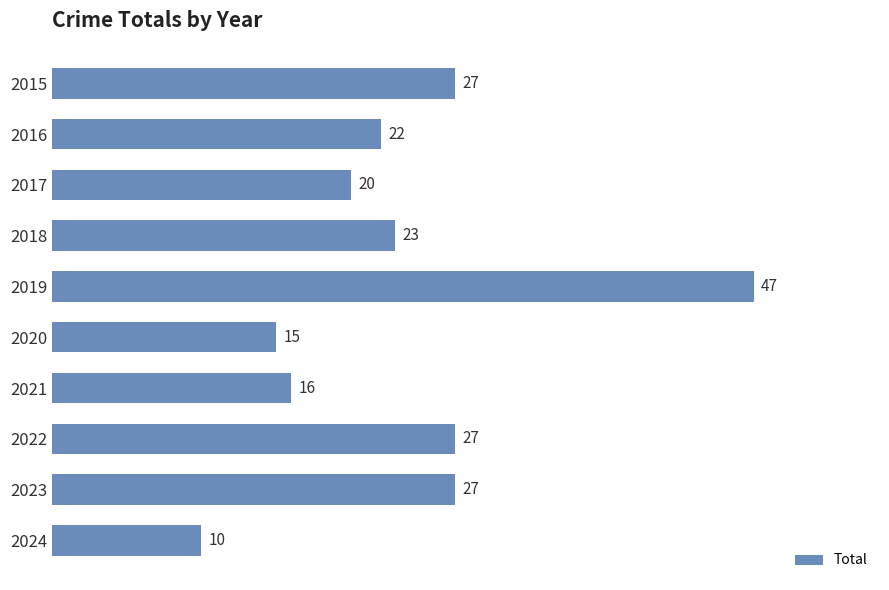

Count the number of categories in the chart.

10